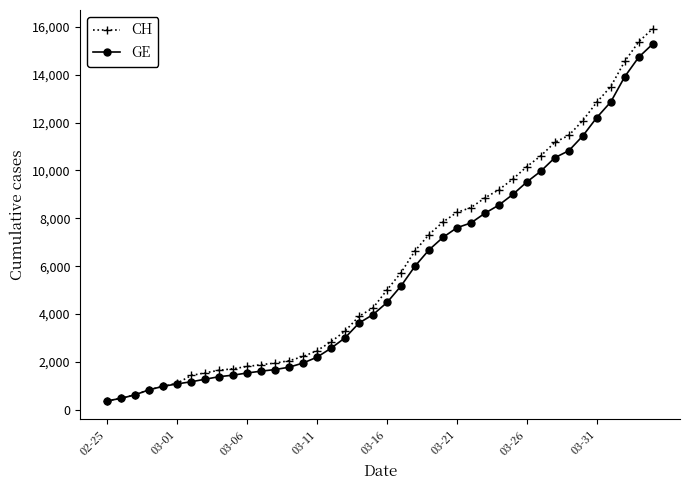

Which series has the largest total across all categories?

CH